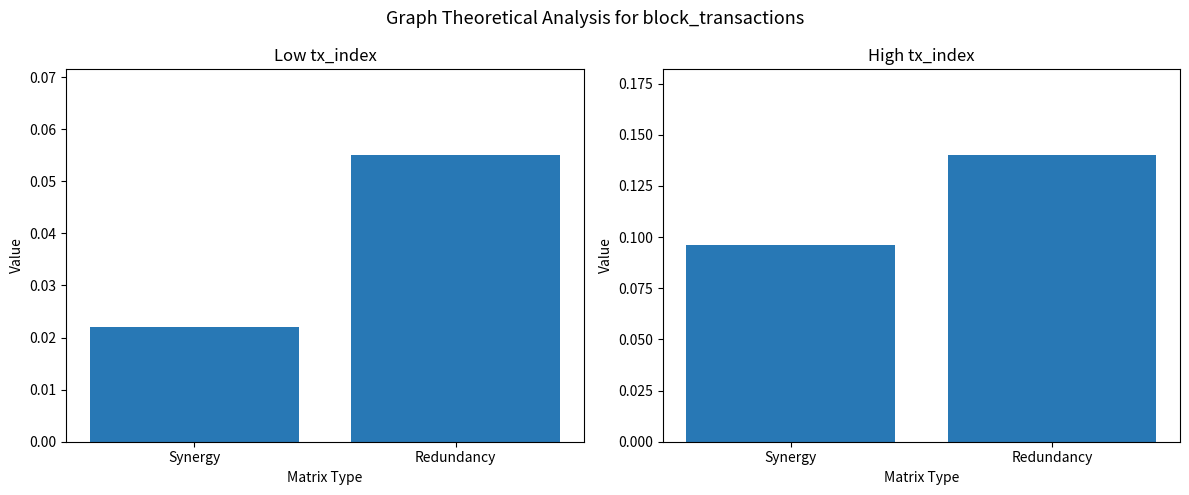

What are all the series names shown in the legend?

Low tx_index, High tx_index